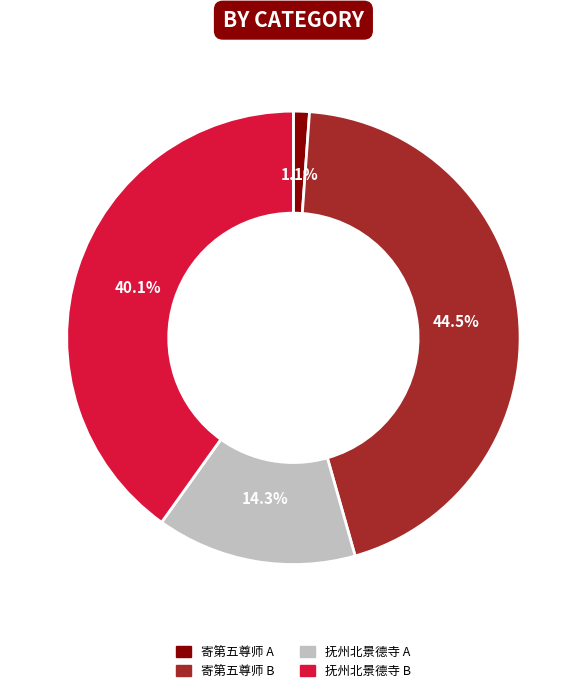

Approximately how many times larger is the value at 寄第五尊师 B compared to 抚州北景德寺 A?

3.1